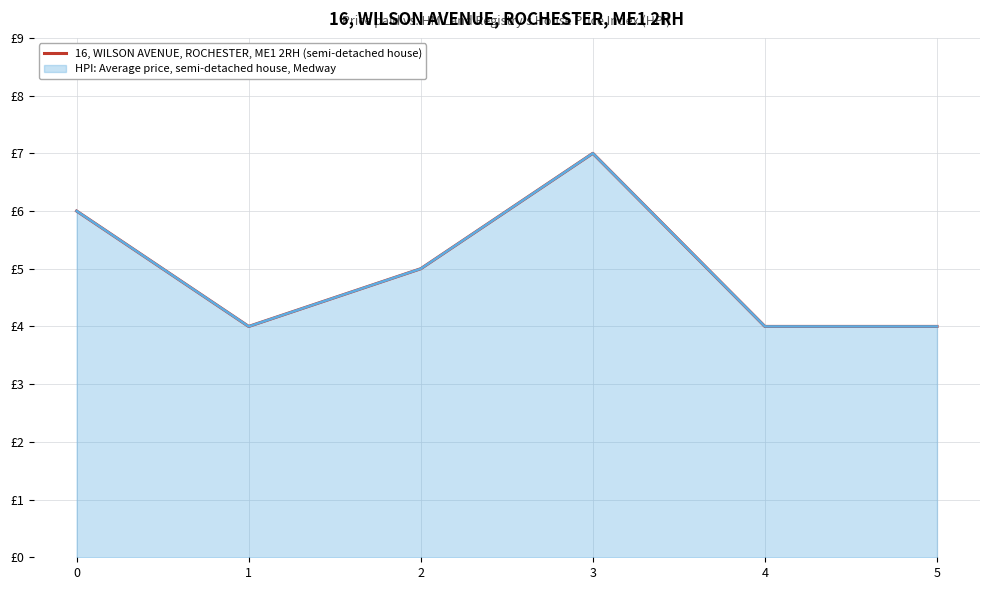

What is the ratio of the value at 1 to the value at 0?

0.7